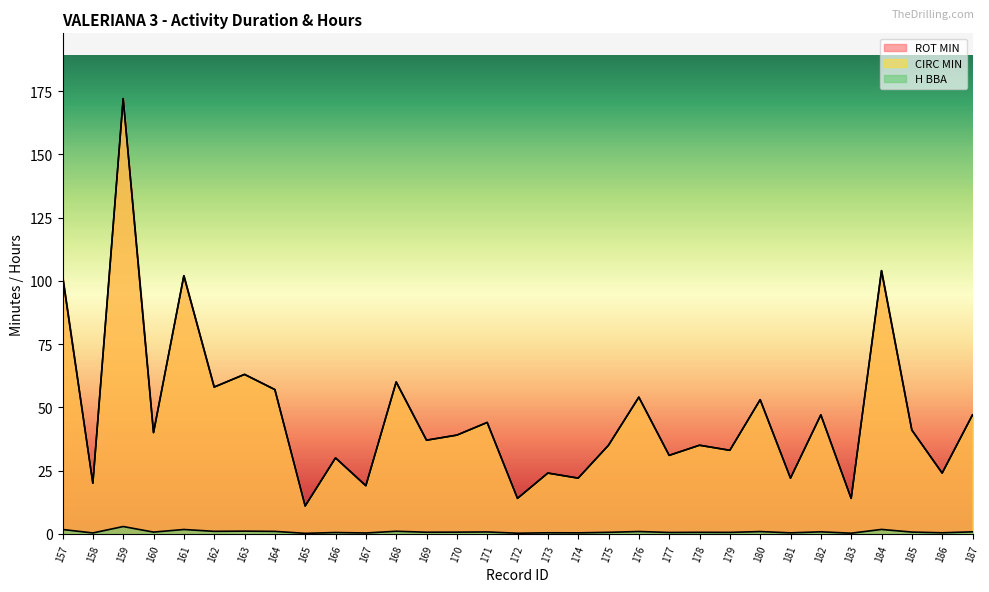

Count the number of data series in this chart.

3